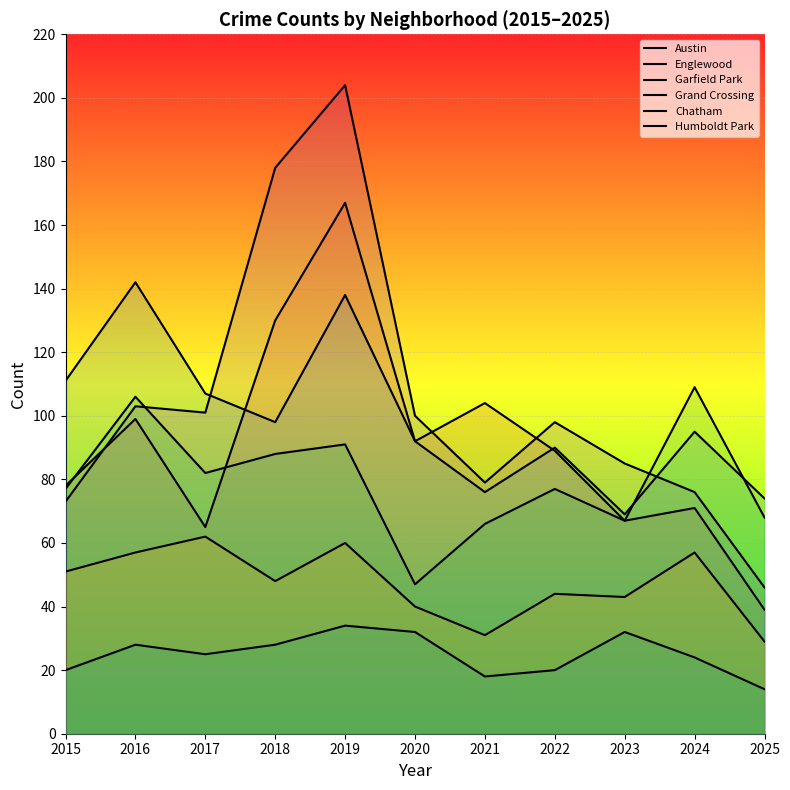

At which label is Grand Crossing closest to 78?

2015